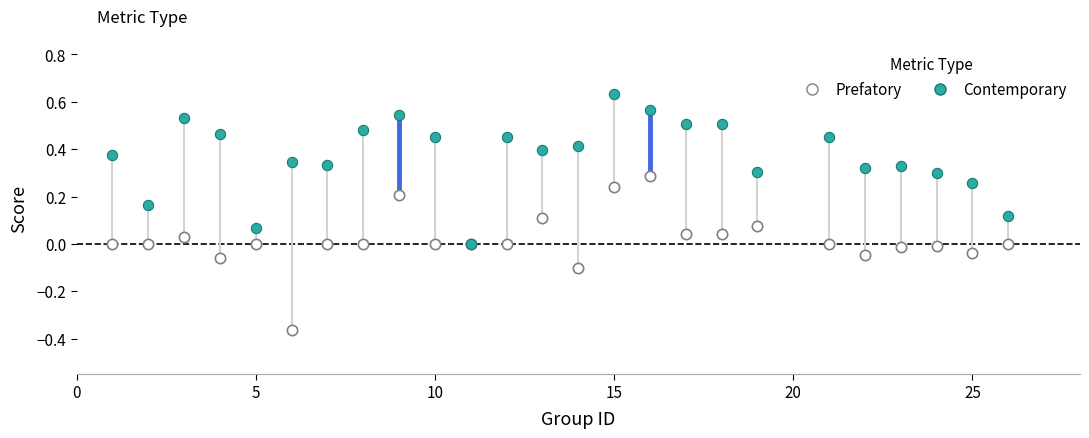

What are all the series names shown in the legend?

Prefatory, Contemporary